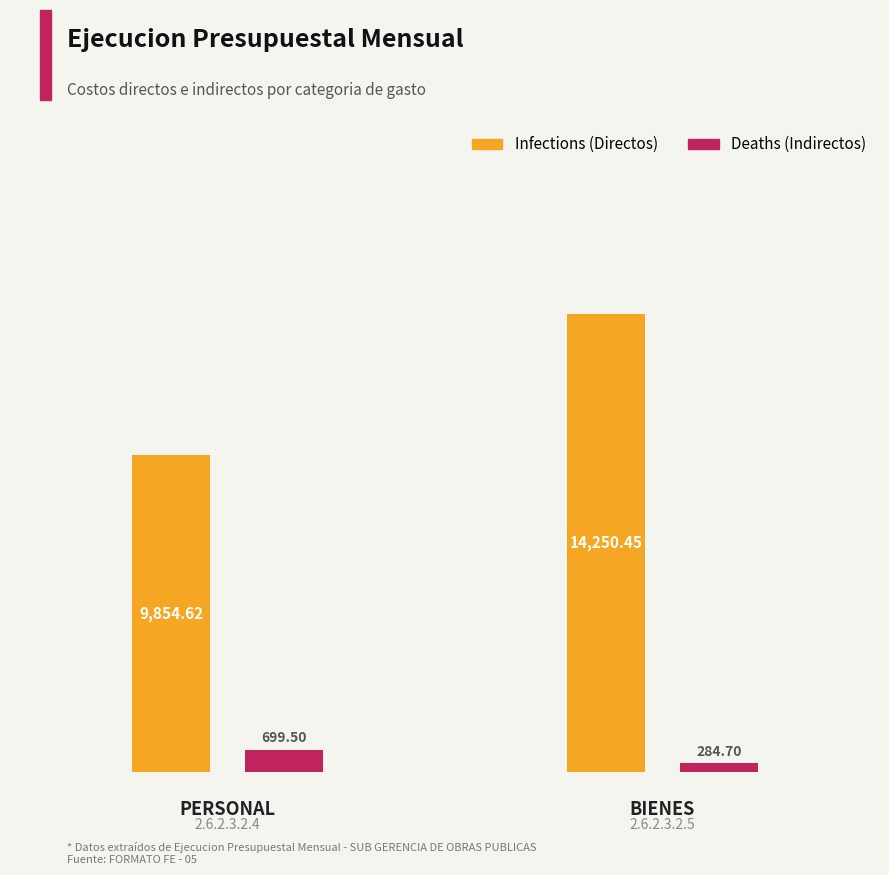

What is the label of the 2nd bar from the left?

BIENES